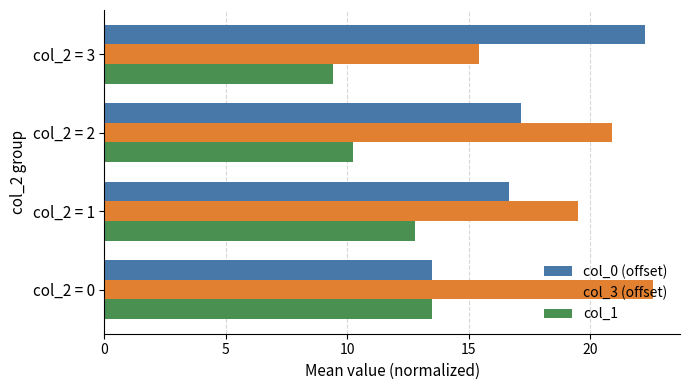

What is the spread (max minus min) of values at col_2 = 3?

12.9